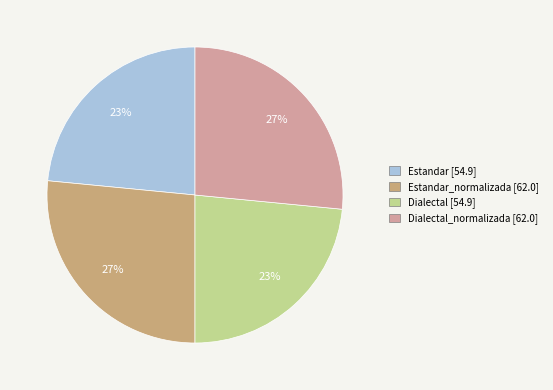

To the nearest percent, what is the combined percentage of Estandar_normalizada [62.0] and Dialectal [54.9]?

50%